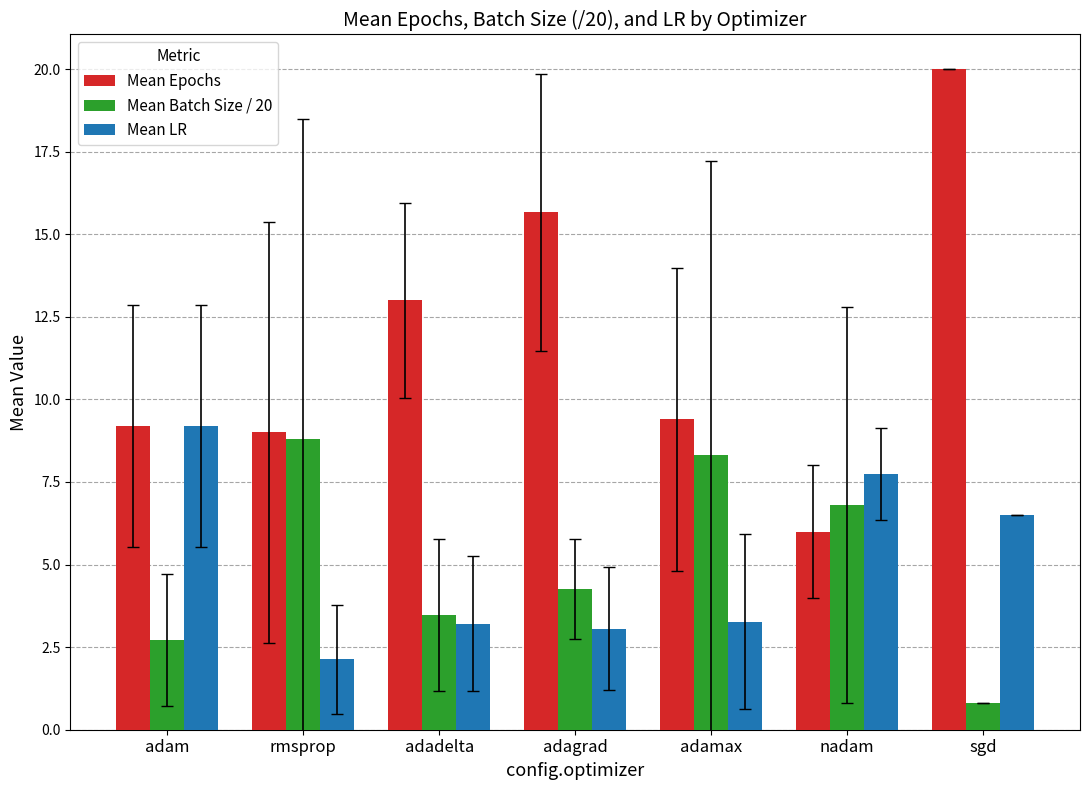

How many data points does each series have?

7